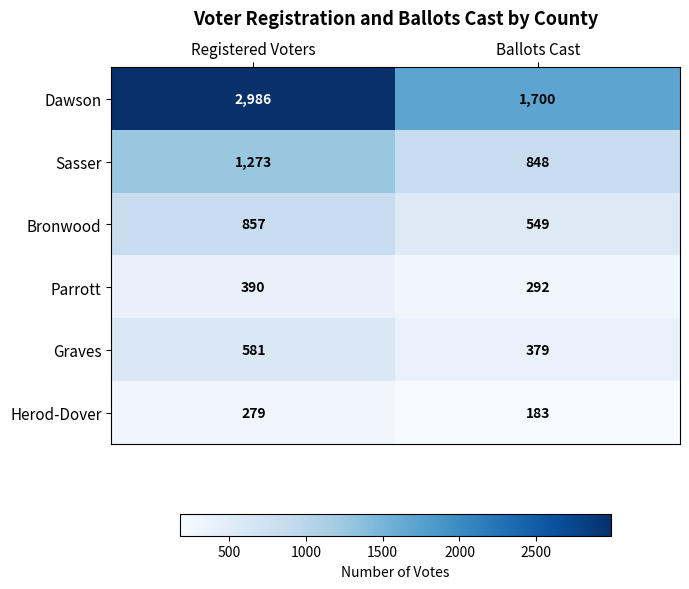

Which series has the largest total across all categories?

Dawson